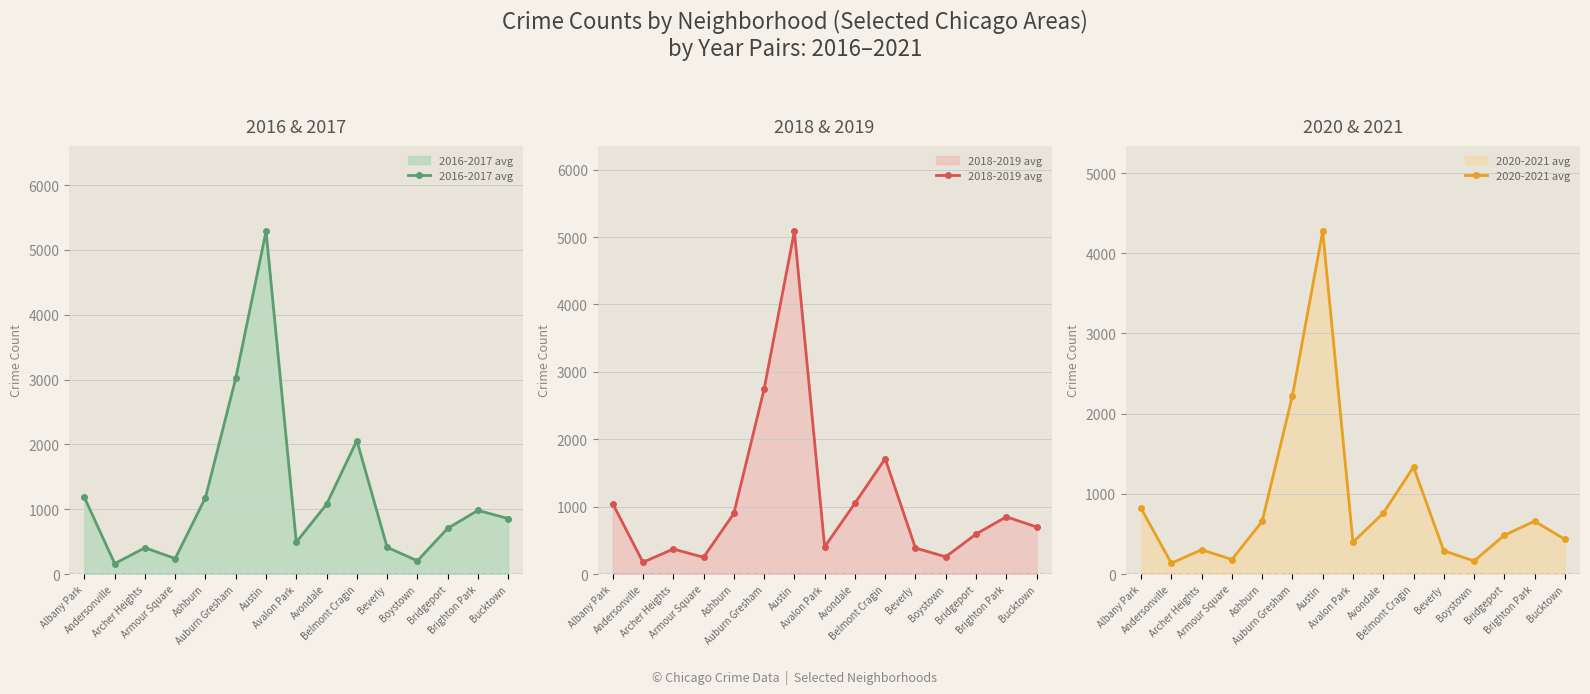

What are all the series names shown in the legend?

2016-2017 avg, 2018-2019 avg, 2020-2021 avg